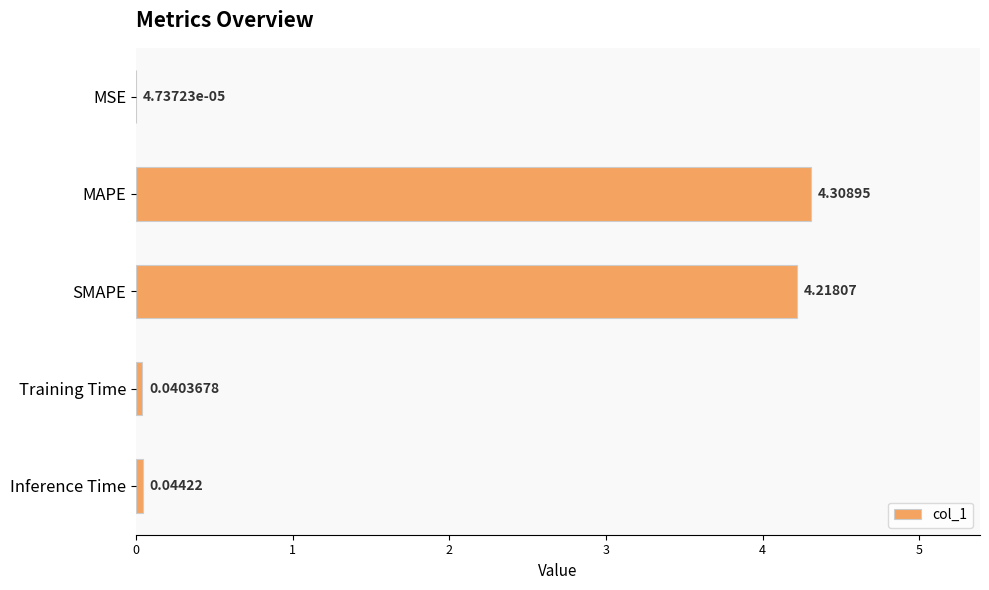

Where is the data nearest to the value 2?

Inference Time